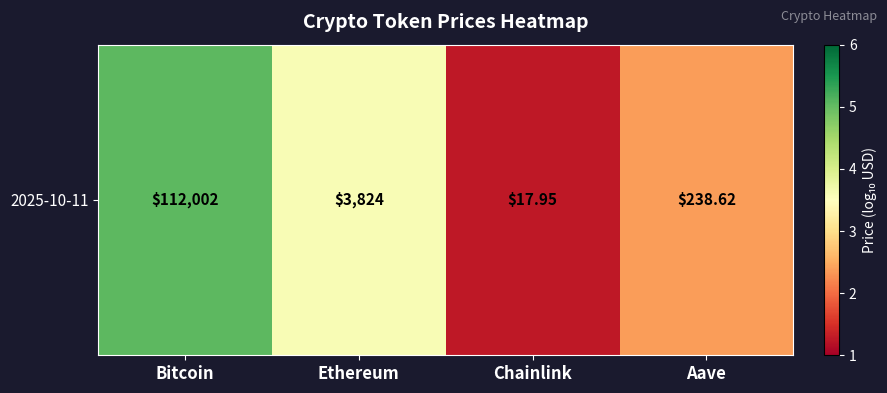

What is the change in value from Bitcoin to Ethereum?

-1.5